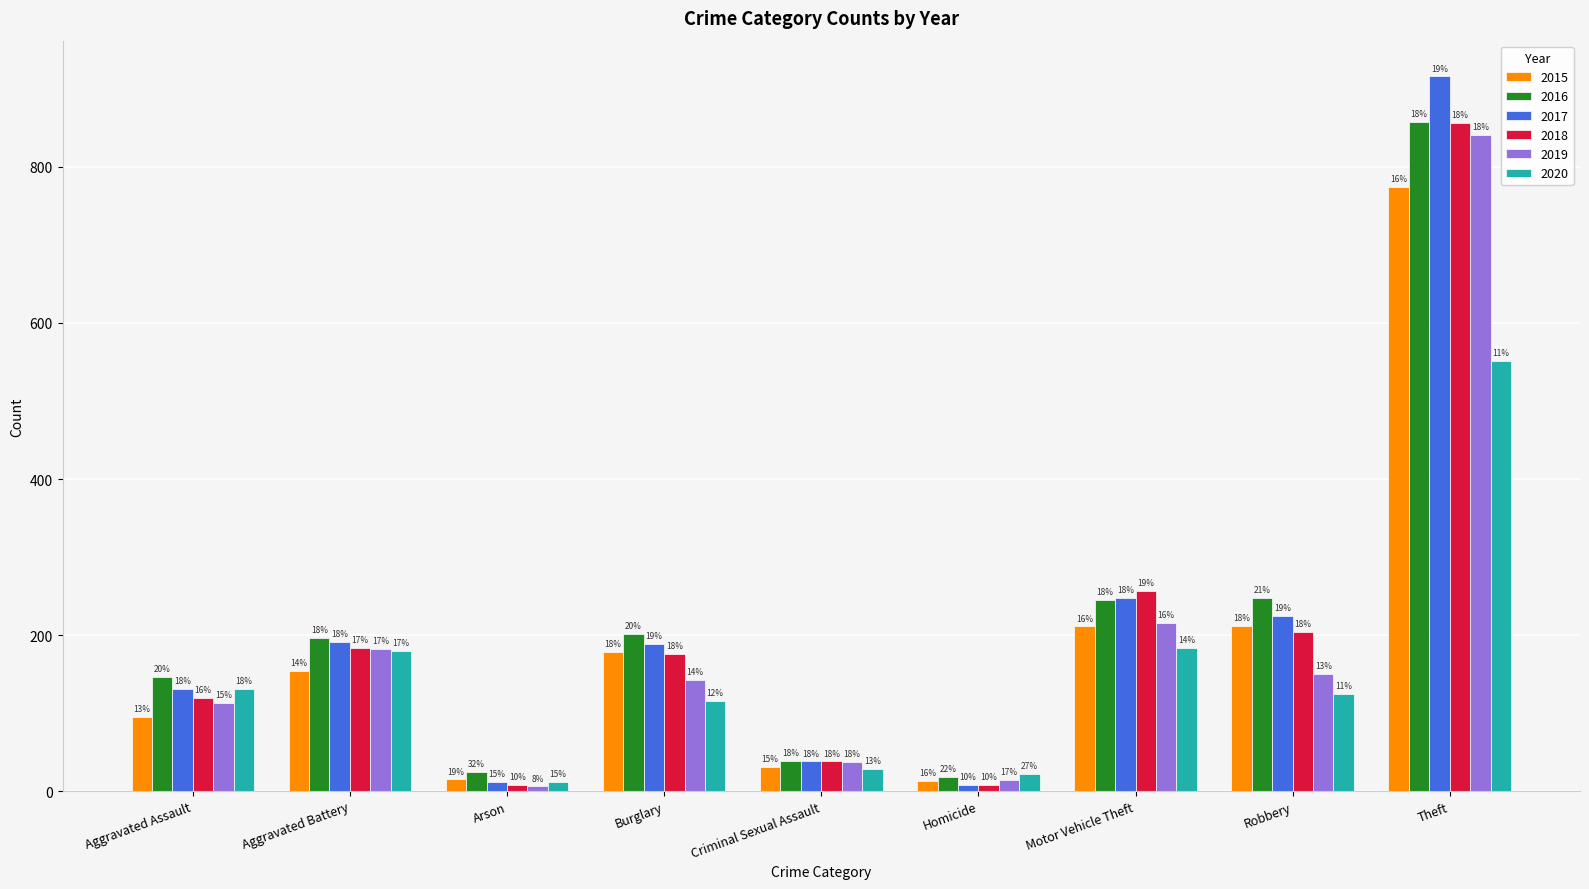

Which series changed the most between Aggravated Assault and Robbery?

2015